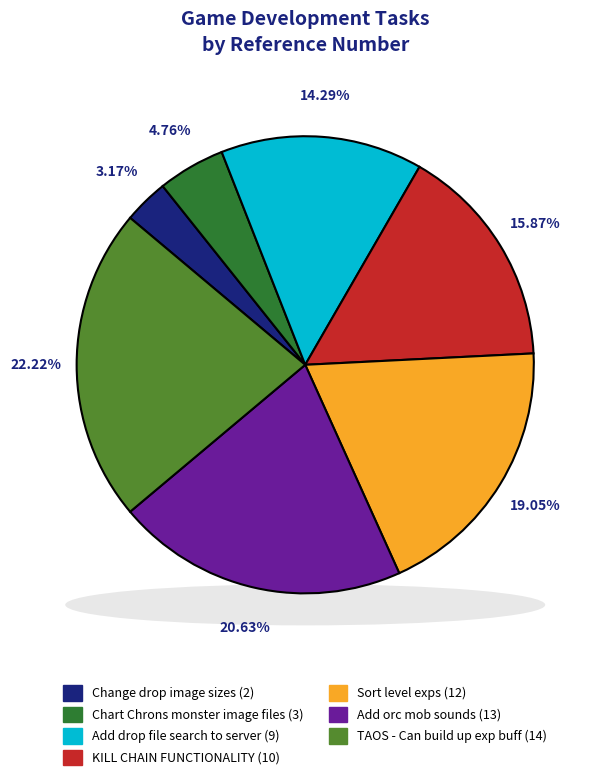

The Change drop image sizes slice represents 1% of the pie. True or false?

False